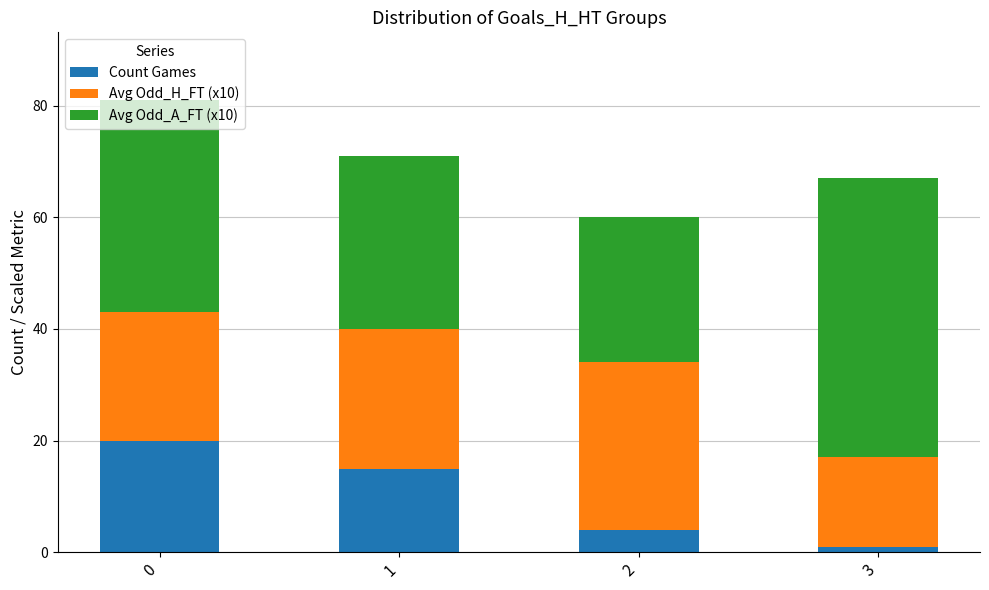

What is the sum of all Count Games values?

40